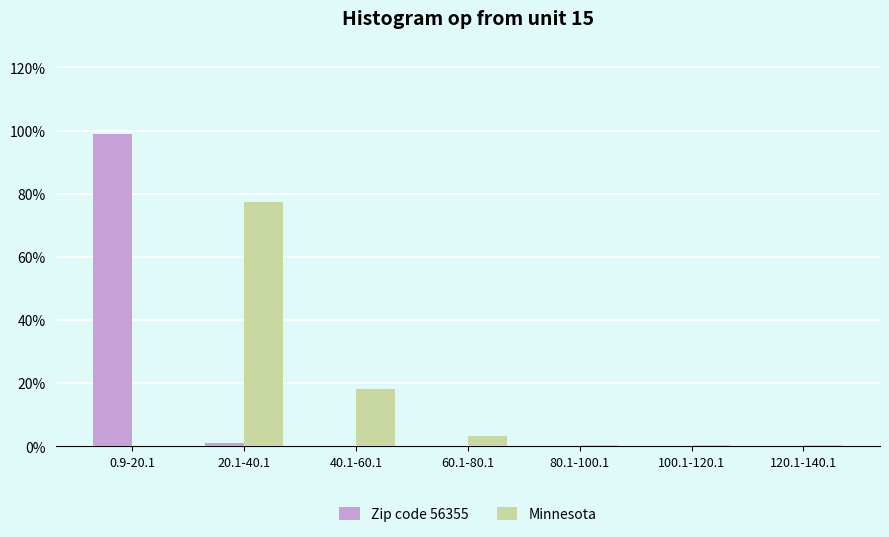

What is the sum of all Zip code 56355 values?

100.0